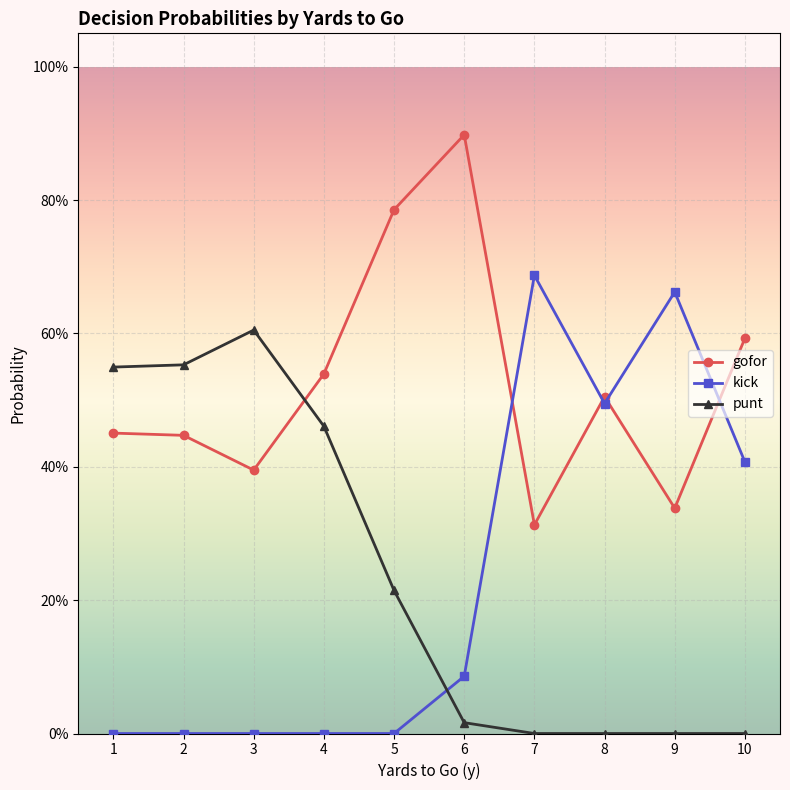

Is the value of punt at 4 greater than the value of gofor at 1?

Yes